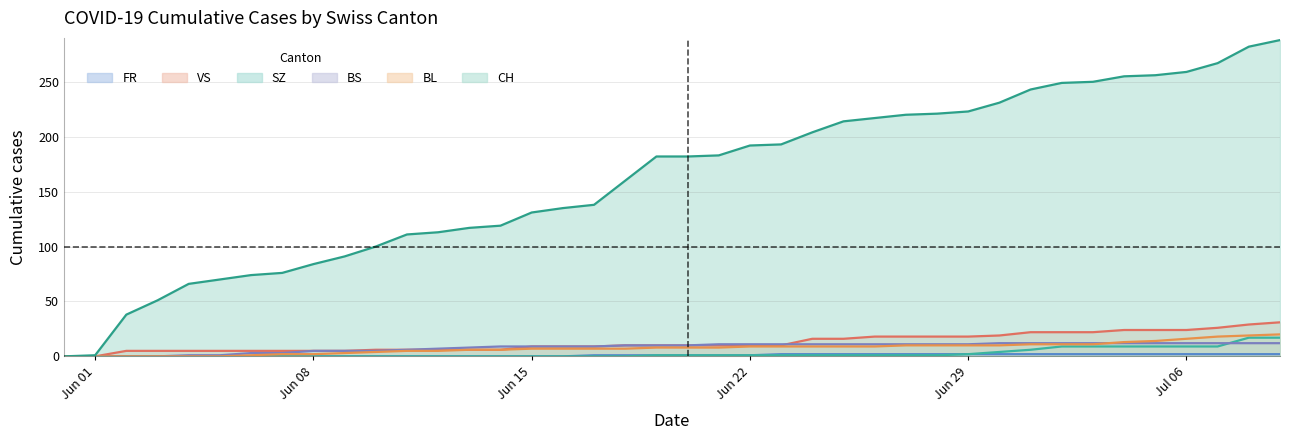

Which series changed the most between 2020-06-23 and 2020-07-02?

CH